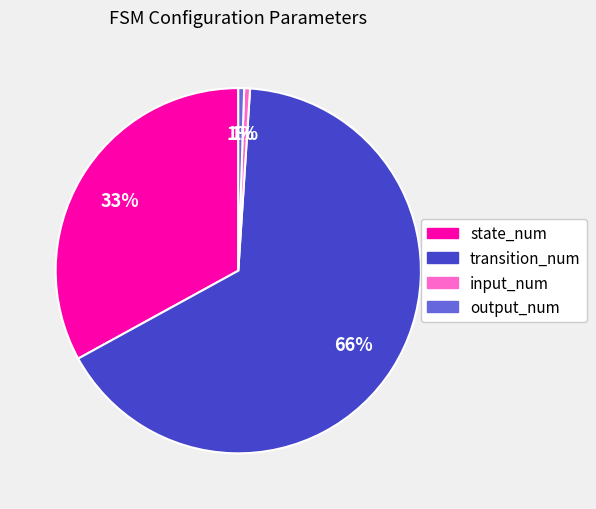

How many slices are in this pie chart?

4